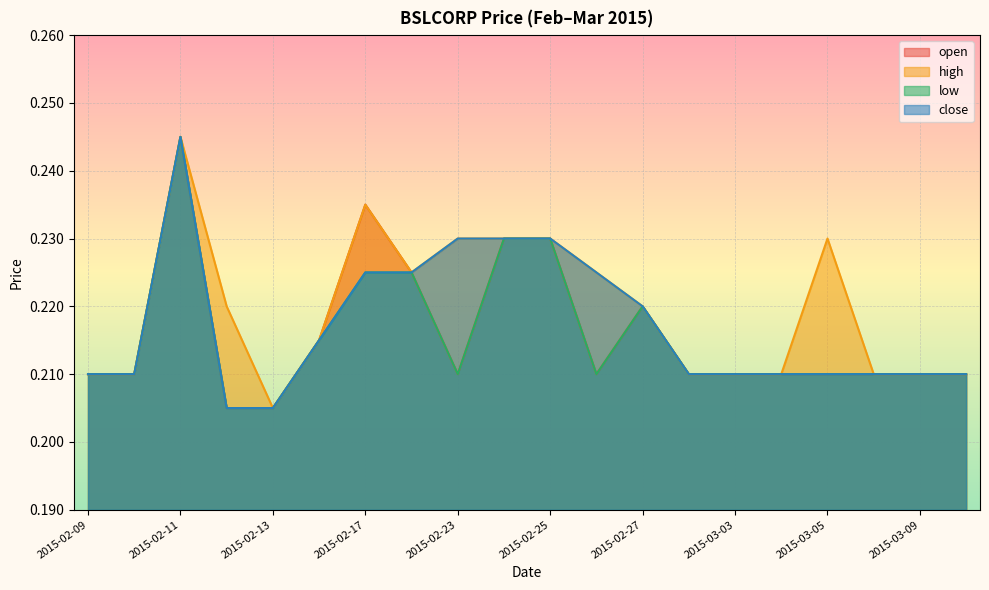

Which series has the largest range (max minus min)?

open